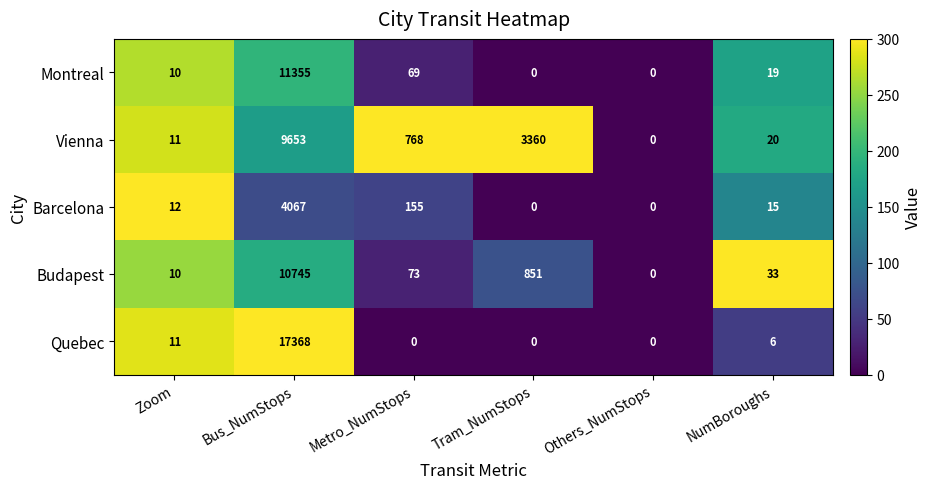

How many positive values does the Budapest series have?

5